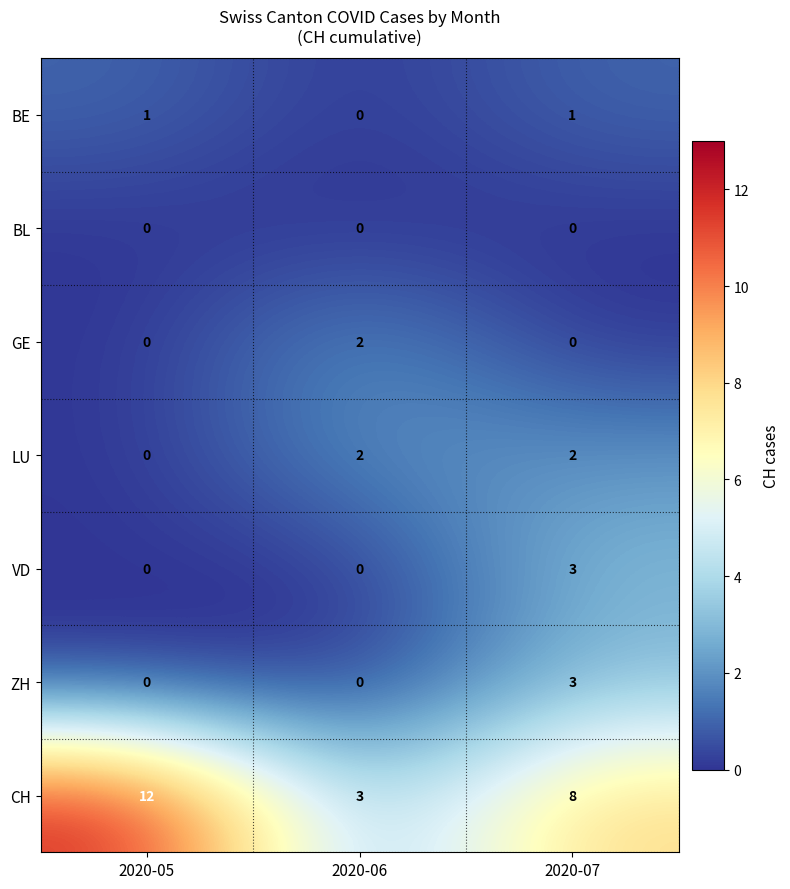

Which series has the largest total across all categories?

CH